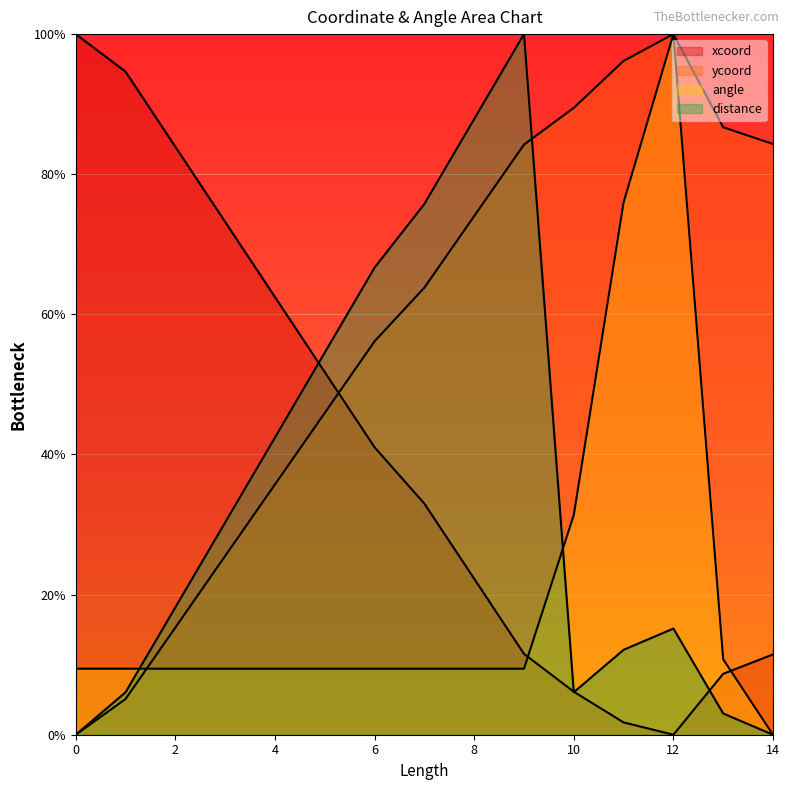

How many data points in angle are less than 9?

1